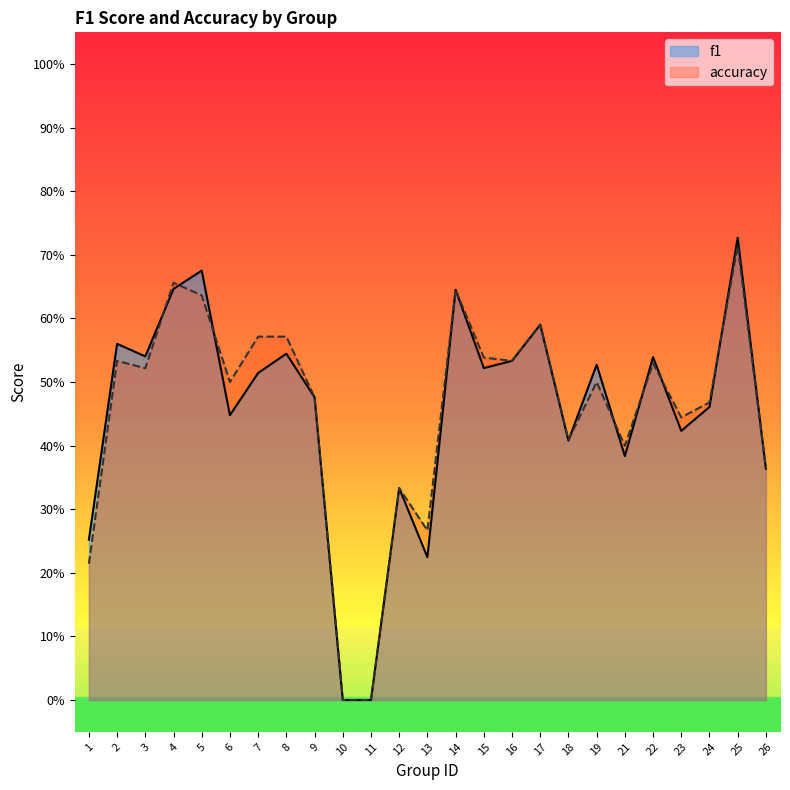

What is the total value across all series at 15?

1.1